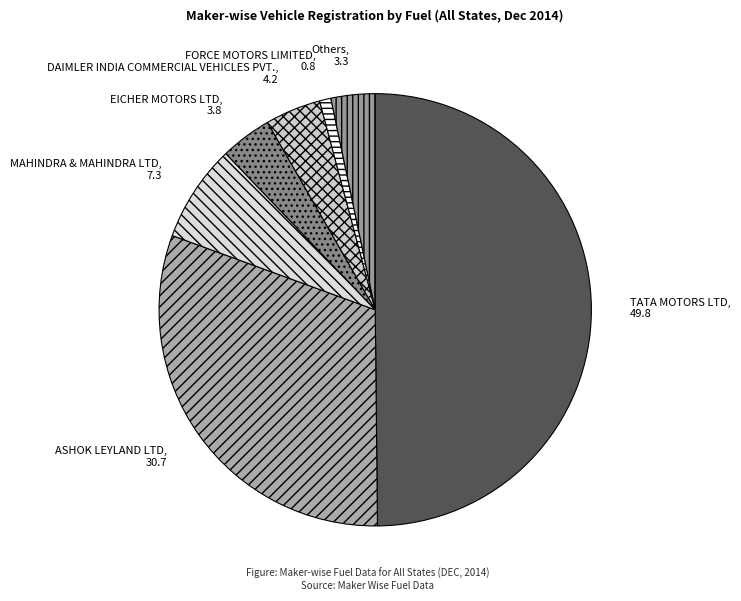

What is the smallest slice in the pie chart?

FORCE MOTORS LIMITED